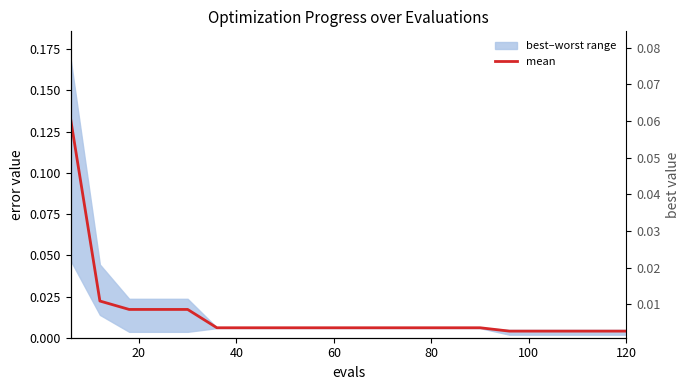

How many categories are shown in the chart?

20